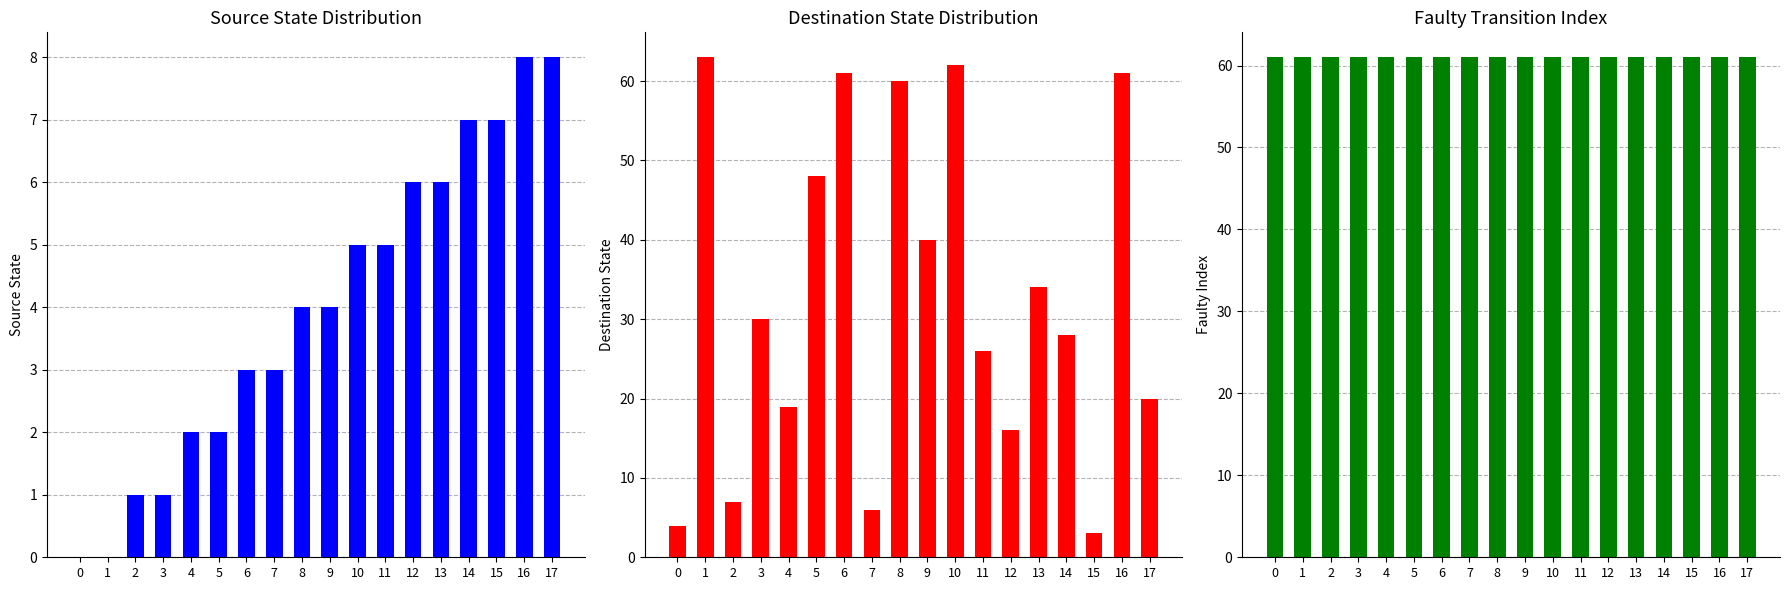

How many data points in Source State are less than 4?

8